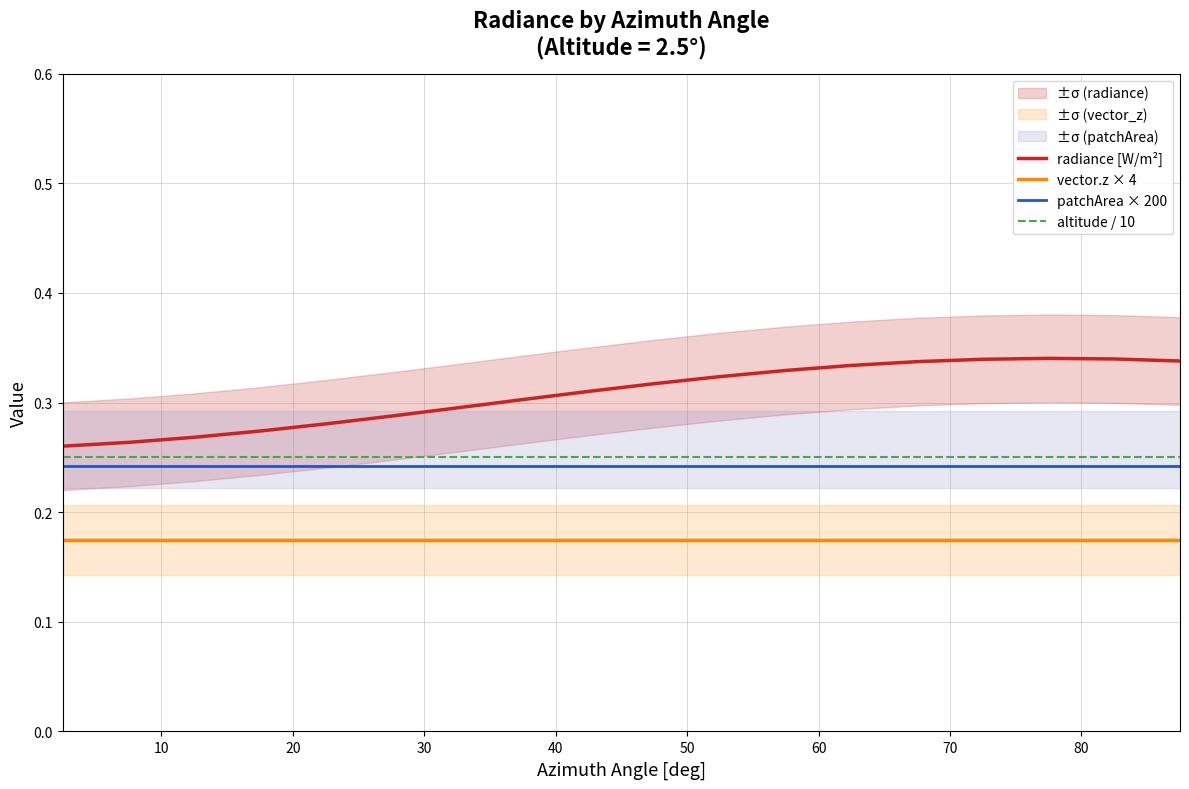

At how many categories does at least one series exceed 0?

18